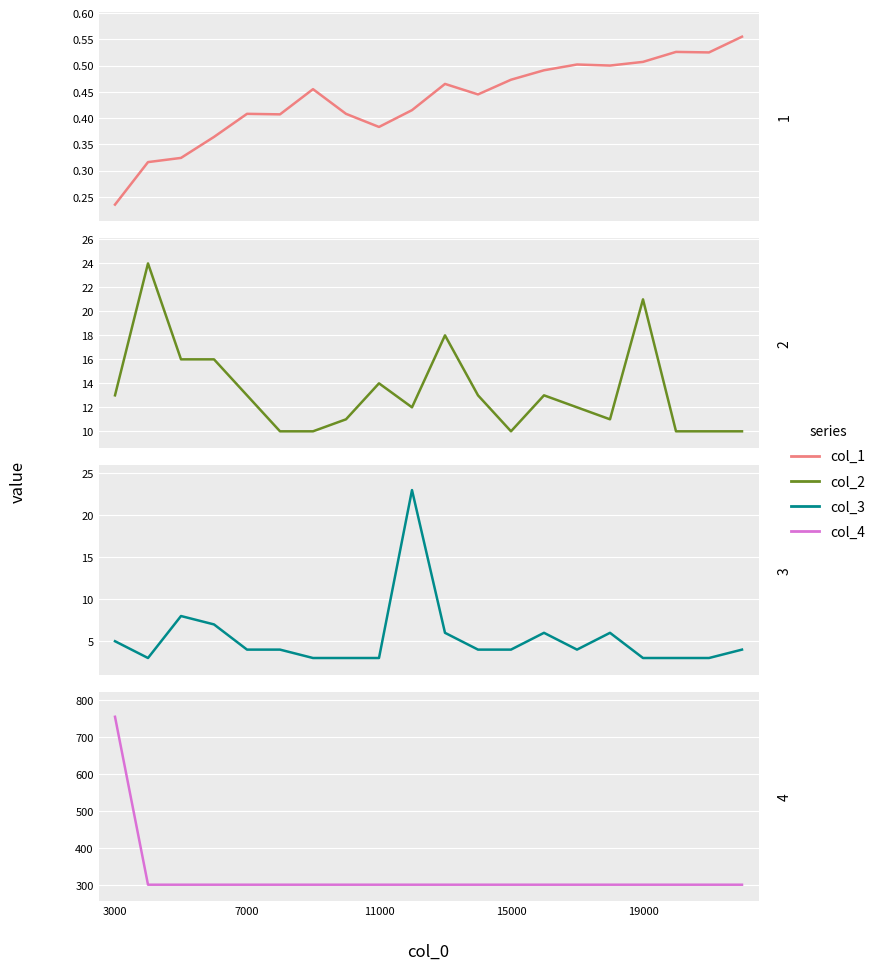

Between 0.0 and 7.5, which series saw the biggest shift?

col_3